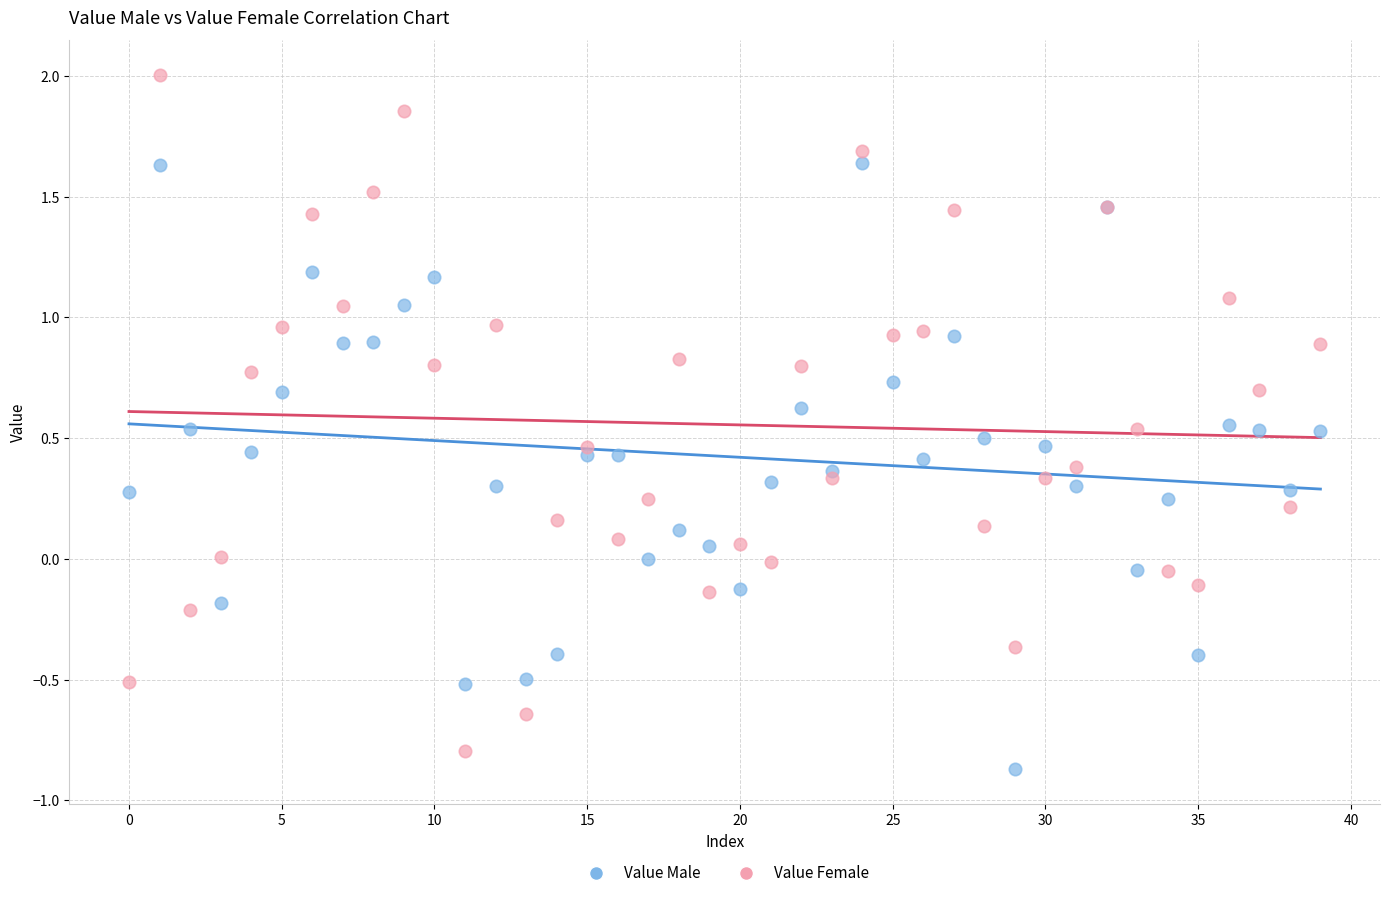

Which series has the widest spread of Y values?

Value Female